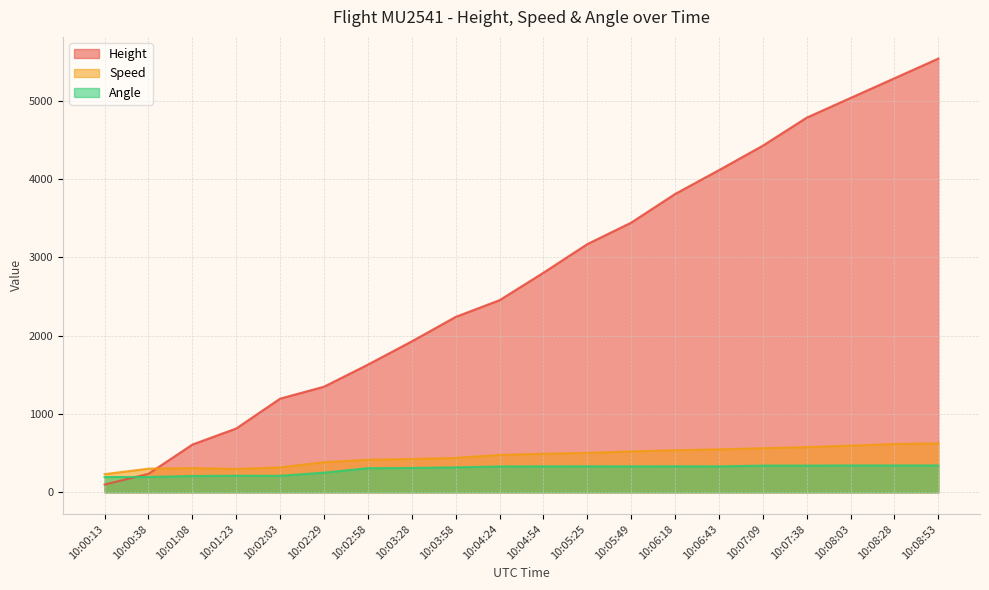

What is the label of the 1st point from the right?

10:08:53